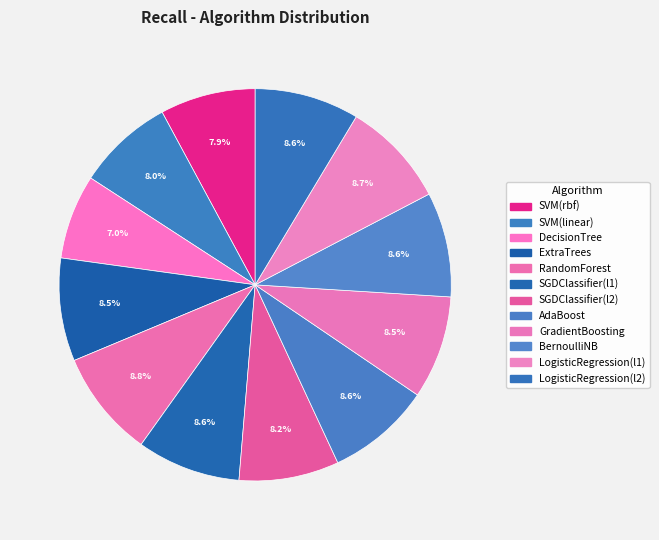

Count the number of slices in the pie.

12